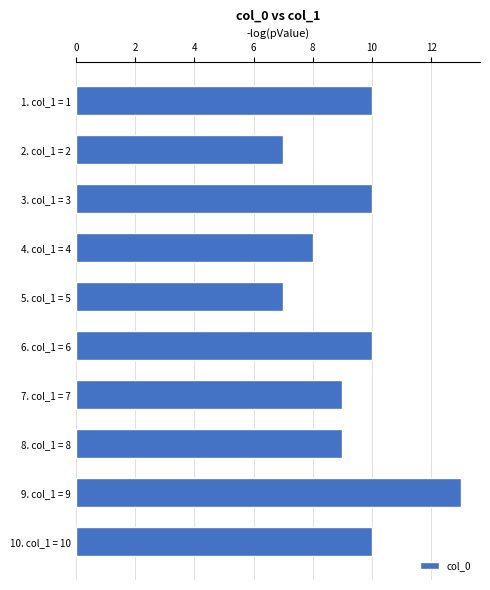

How many bars are there in total?

10